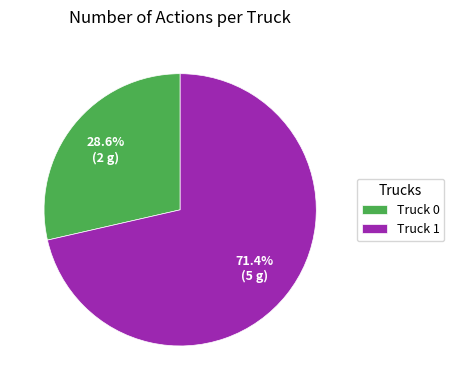

The Truck 1 slice represents 71% of the pie. True or false?

True